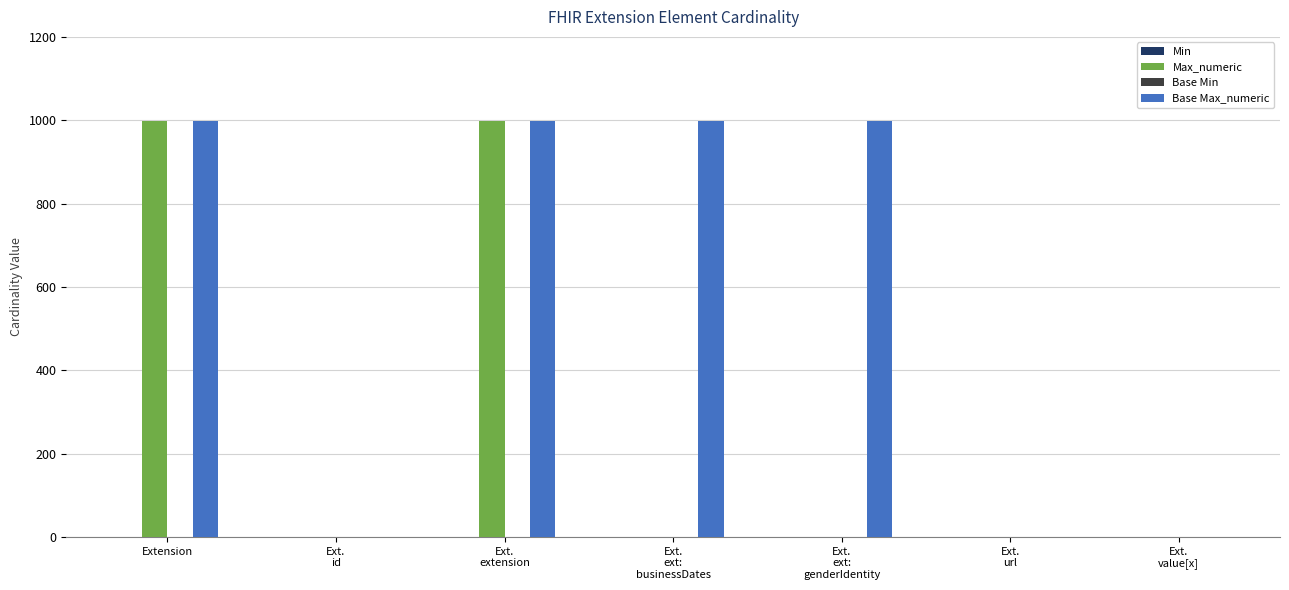

What is the highest value of the Max_numeric series?

999